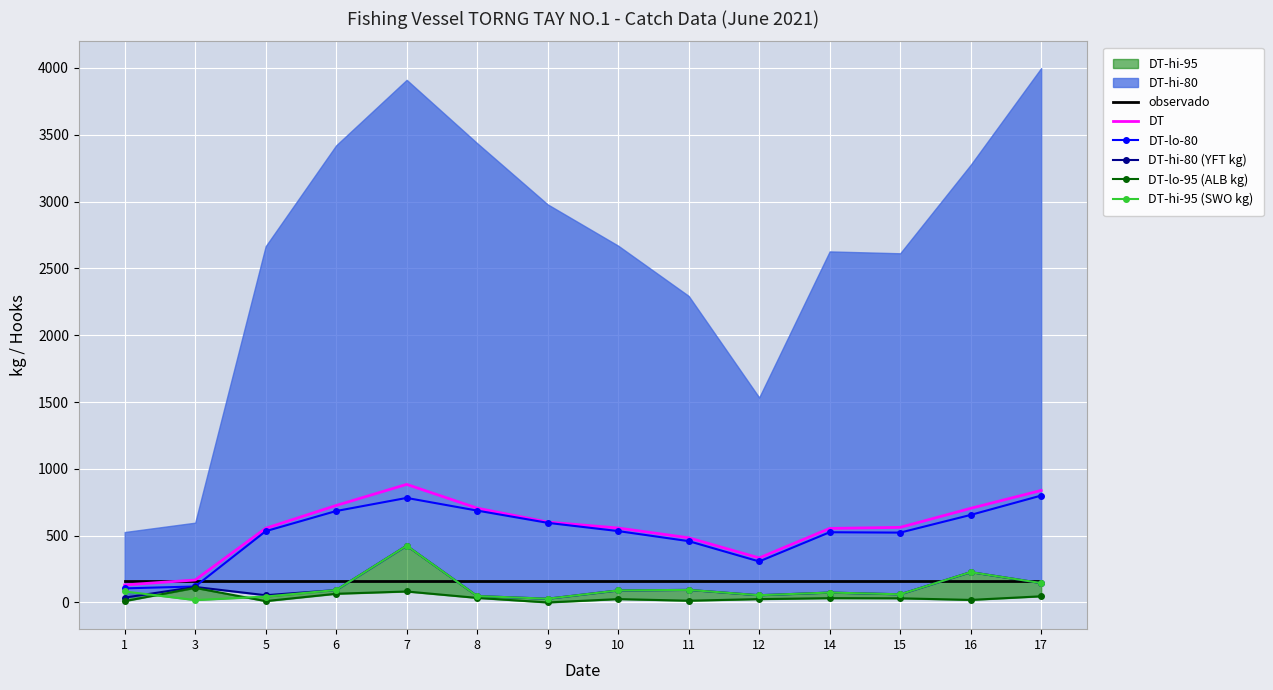

Reading left to right, extract all data points from this chart.

observado: 160.0	160.0	160.0	160.0	160.0	160.0	160.0	160.0	160.0	160.0	160.0	160.0	160.0	160.0
DT: 131.0	168.0	554.8	725.6	883.6	705.8	601.4	557.0	483.8	333.0	553.8	561.8	704.2	838.0
DT-lo-80: 105.4	119.4	533.2	684.2	782.2	687.4	595.8	534.0	458.8	306.8	525.4	522.6	655.0	799.8
DT-hi-80 (YFT kg): 36.0	116.0	54.0	93.0	425.0	48.0	28.0	90.0	94.0	54.0	74.0	61.0	227.0	145.0
DT-lo-95 (ALB kg): 10.0	109.0	10.0	65.0	82.0	34.0	0.0	25.0	13.0	25.0	32.0	31.0	19.0	46.0
DT-hi-95 (SWO kg): 82.0	18.0	44.0	93.0	425.0	48.0	28.0	90.0	94.0	54.0	74.0	61.0	227.0	145.0